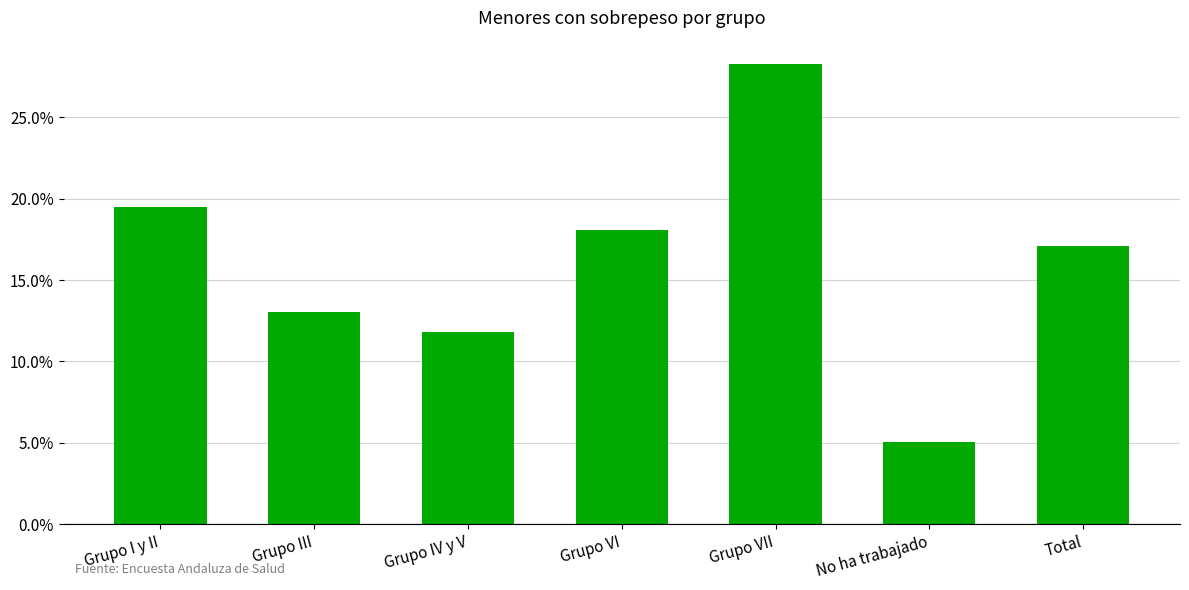

Which category has the lowest value across all series?

No ha trabajado